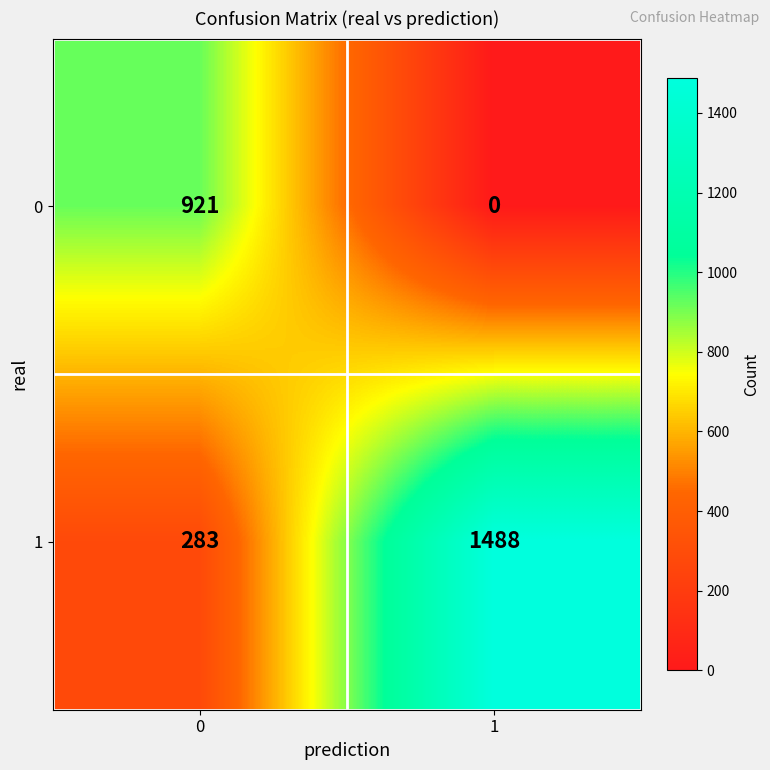

What is the spread (max minus min) of values at 1?

1488